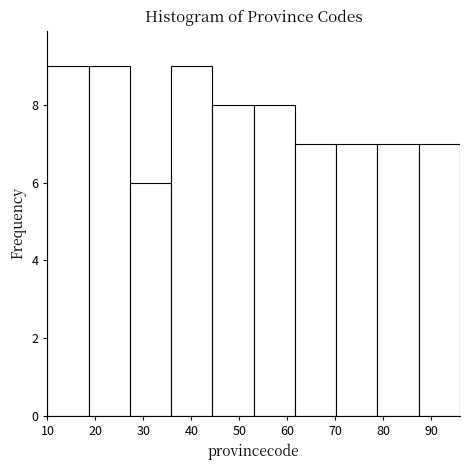

Reading left to right, list every bar in this chart as the range it spans on the x-axis followed by its height. Neither the bar edges nor the heights are printed on the chart, so give them approximately, as read against the axes.

10.0 to 18.6: 9
18.6 to 27.2: 9
27.2 to 35.8: 6
35.8 to 44.4: 9
44.4 to 53.0: 8
53.0 to 61.6: 8
61.6 to 70.2: 7
70.2 to 78.8: 7
78.8 to 87.4: 7
87.4 to 96.0: 7